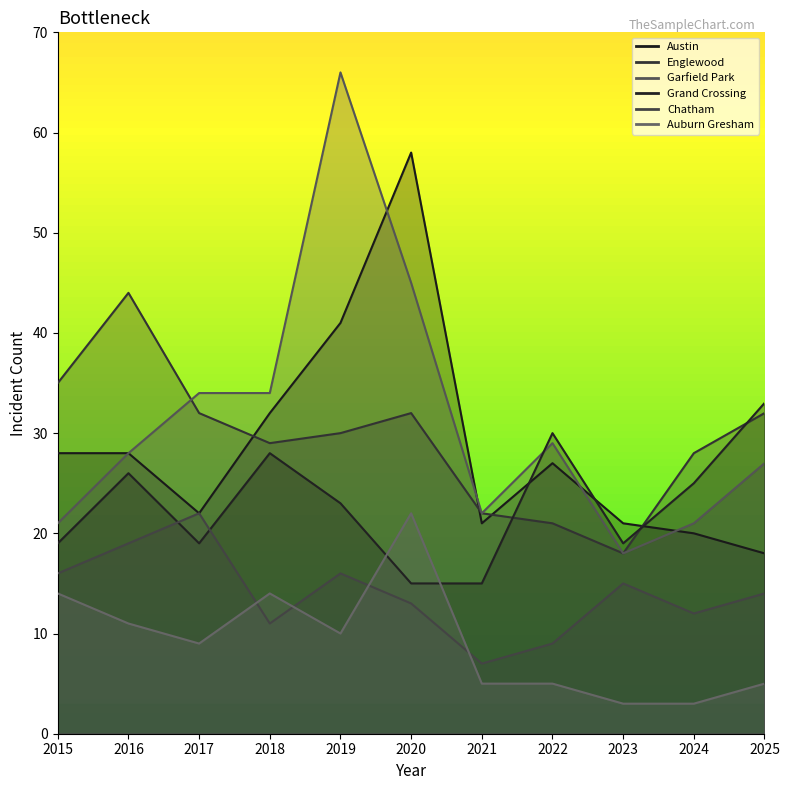

How many lines are shown in the chart?

6